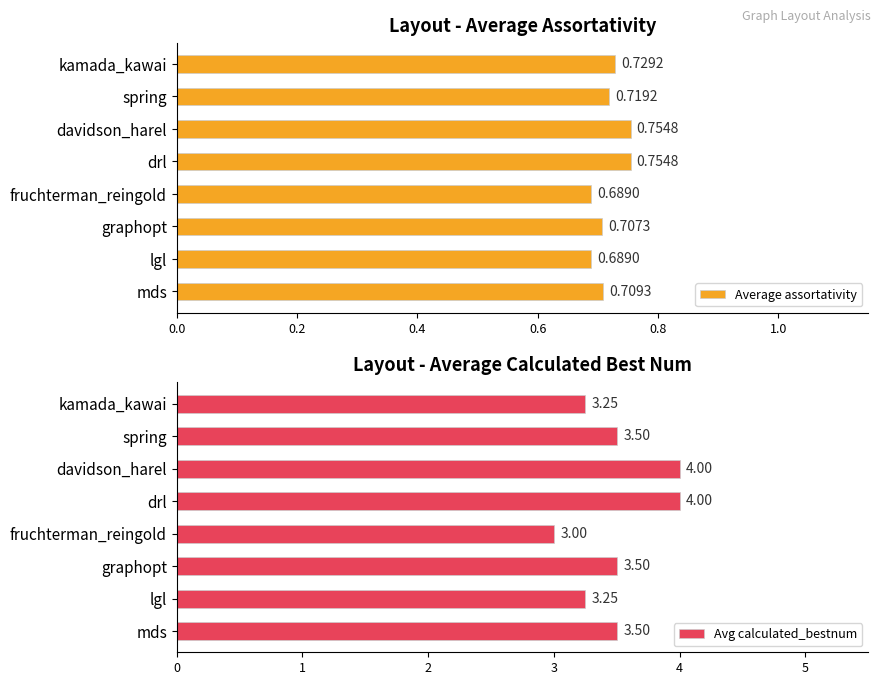

At which label does Avg calculated_bestnum reach its minimum?

fruchterman_reingold